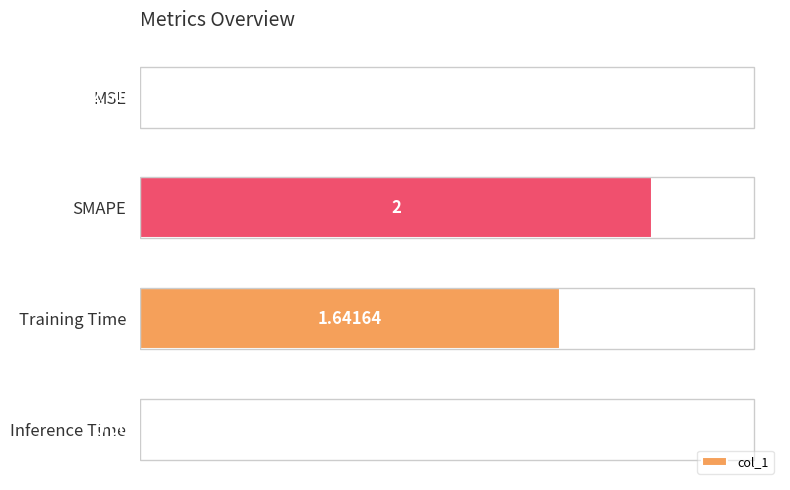

What is the sum of the values at Inference Time and SMAPE?

2.0